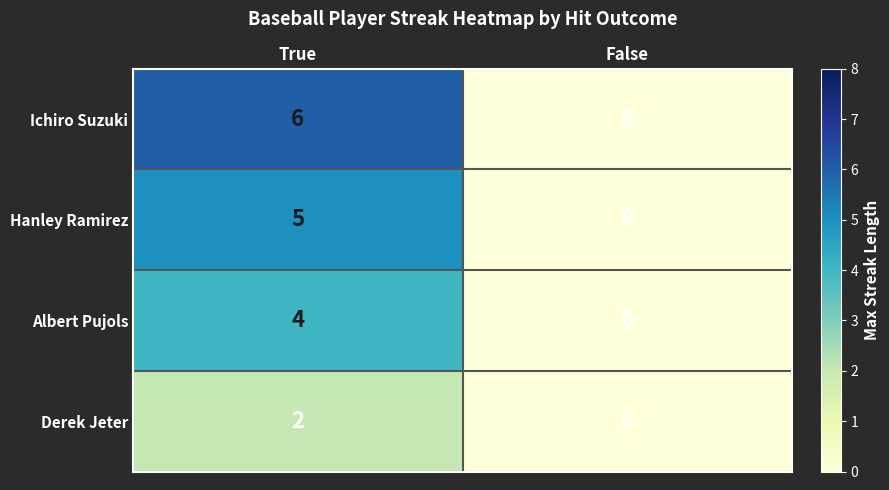

Where is Hanley Ramirez nearest to the value 2?

False